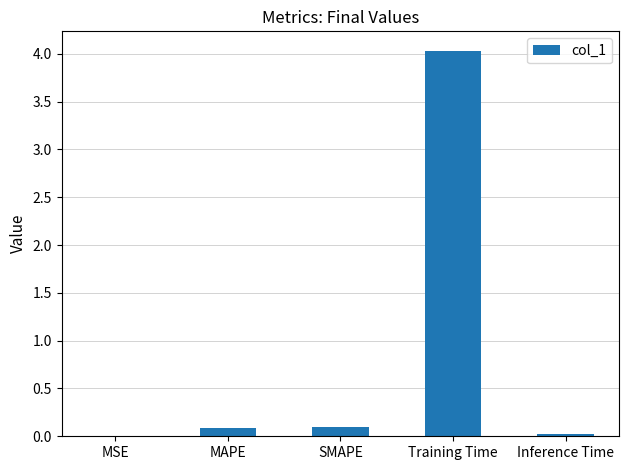

Count the number of data series in this chart.

1